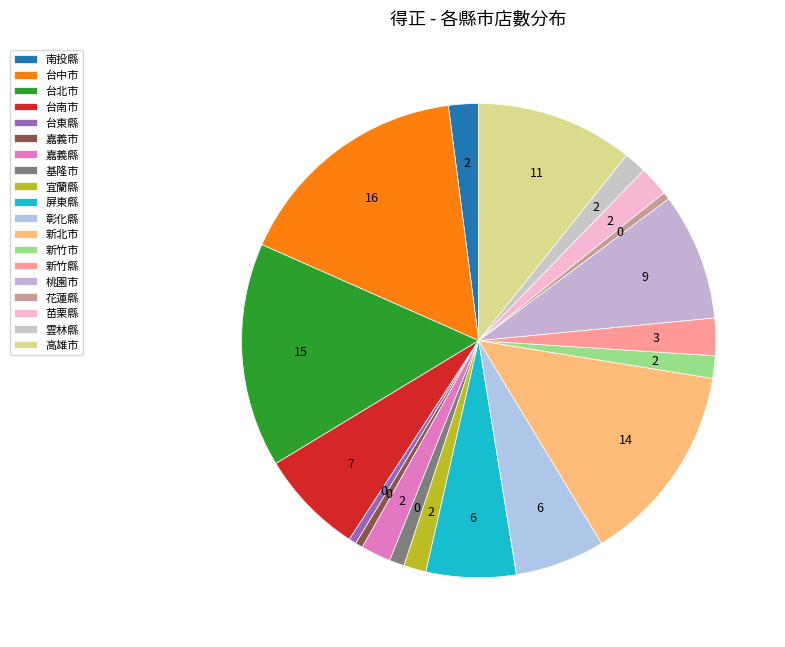

How many segments does this pie chart have?

19